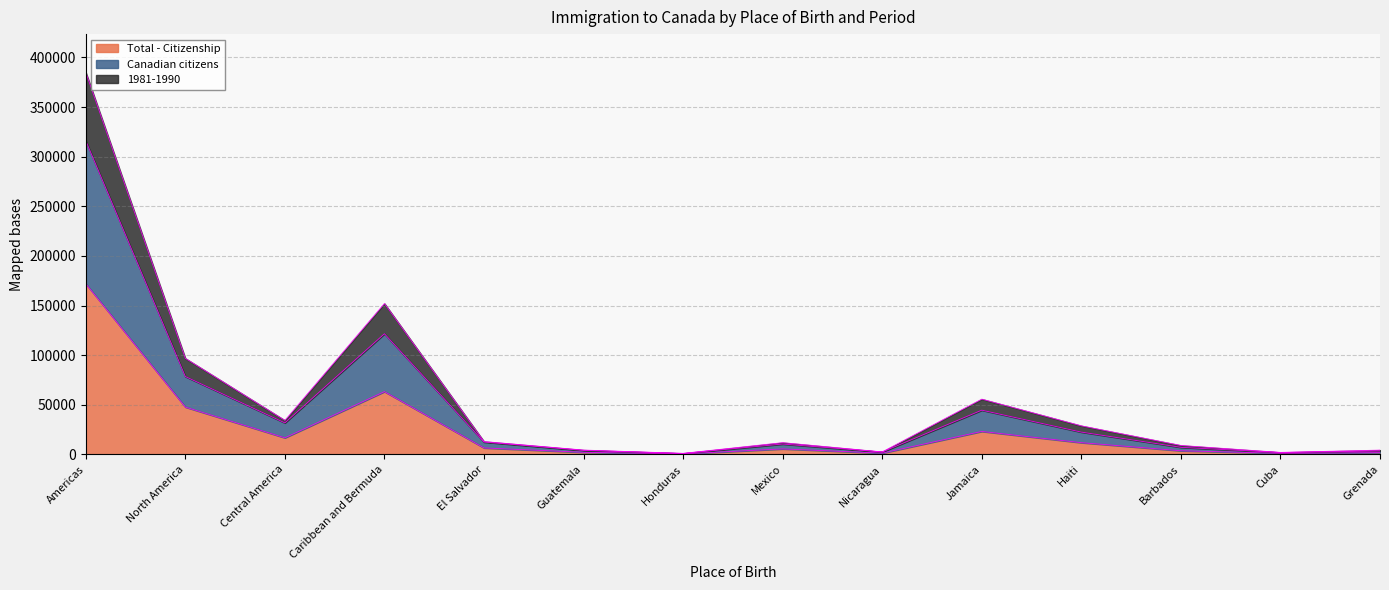

What is the value of the Total - Citizenship point at the 13th from the left?

1085